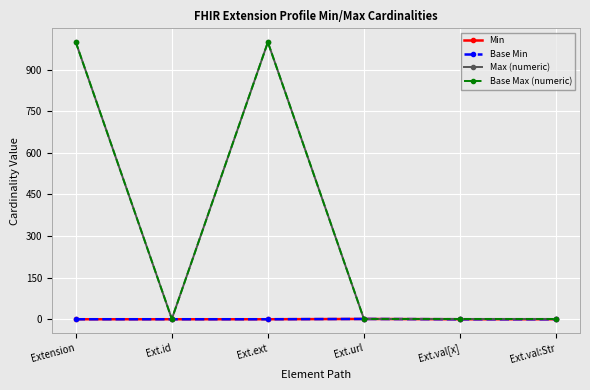

Is this an area chart (filled region under the line)?

No